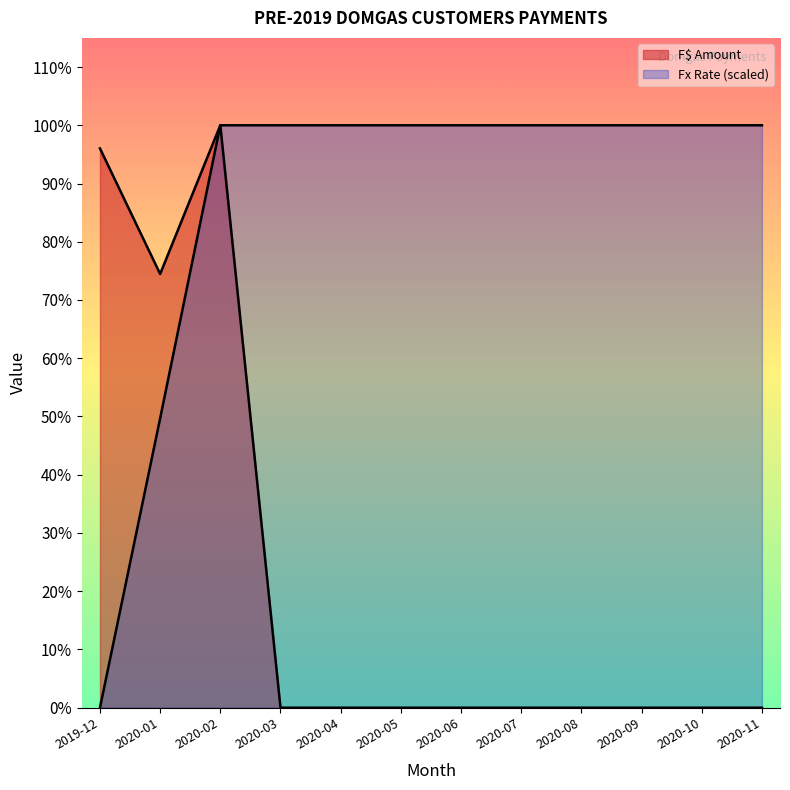

Which category has the highest value in the F$ Amount series?

2020-02